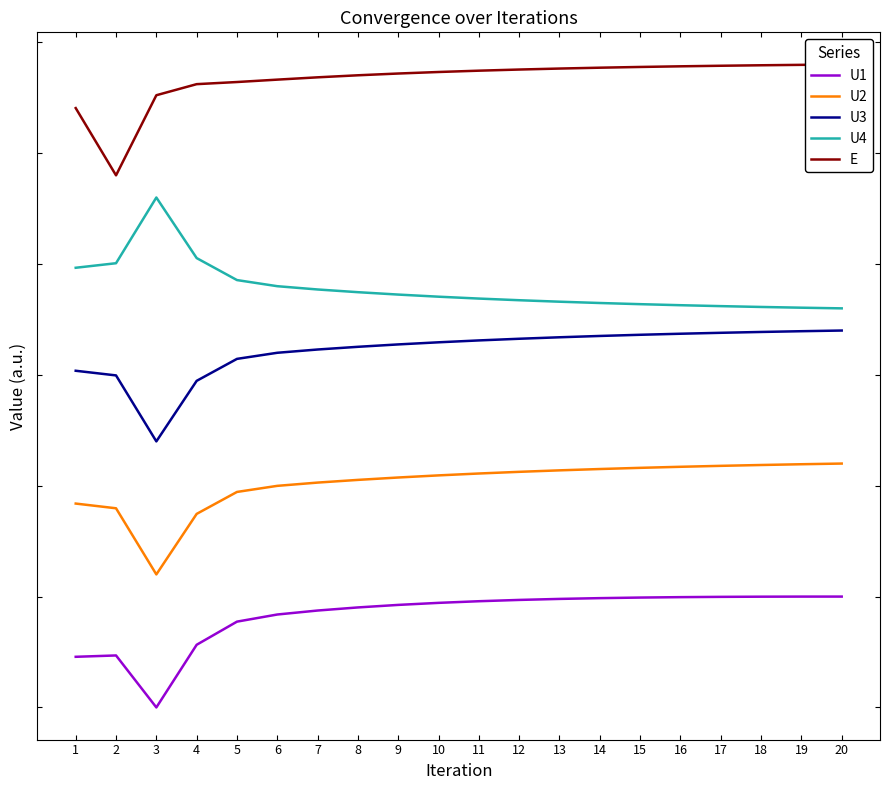

Rank the series by their maximum value, from lowest to highest.

U1, U2, U3, U4, E